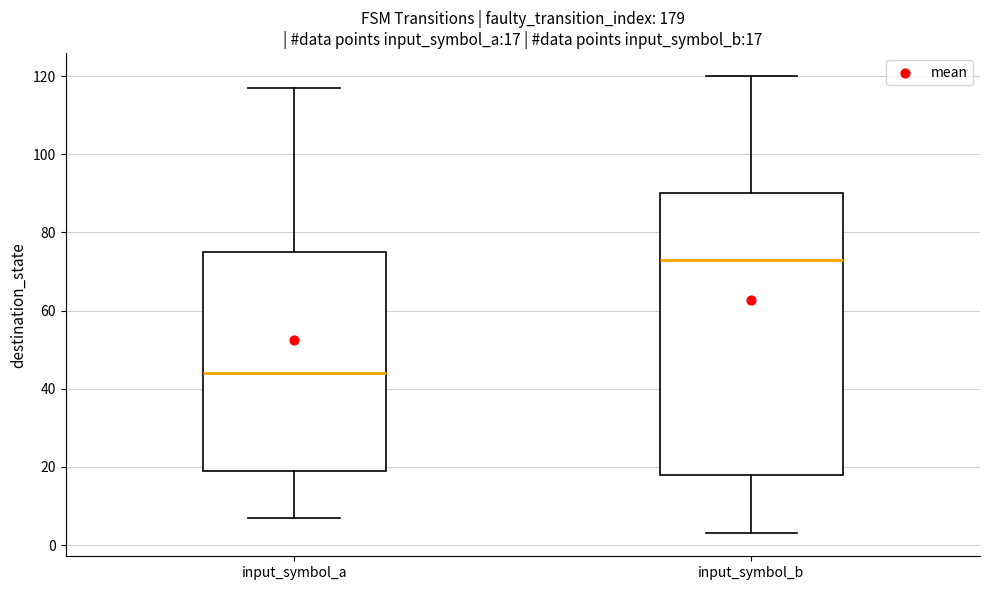

Which box's median line is the lowest?

input_symbol_a